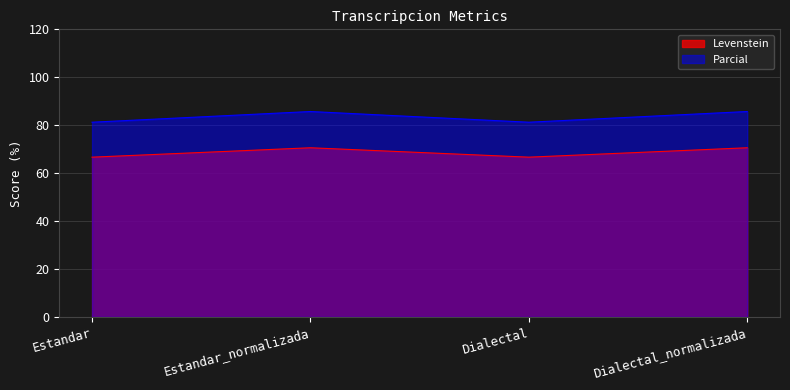

Rank the series by their maximum value, from highest to lowest.

Parcial, Levenstein